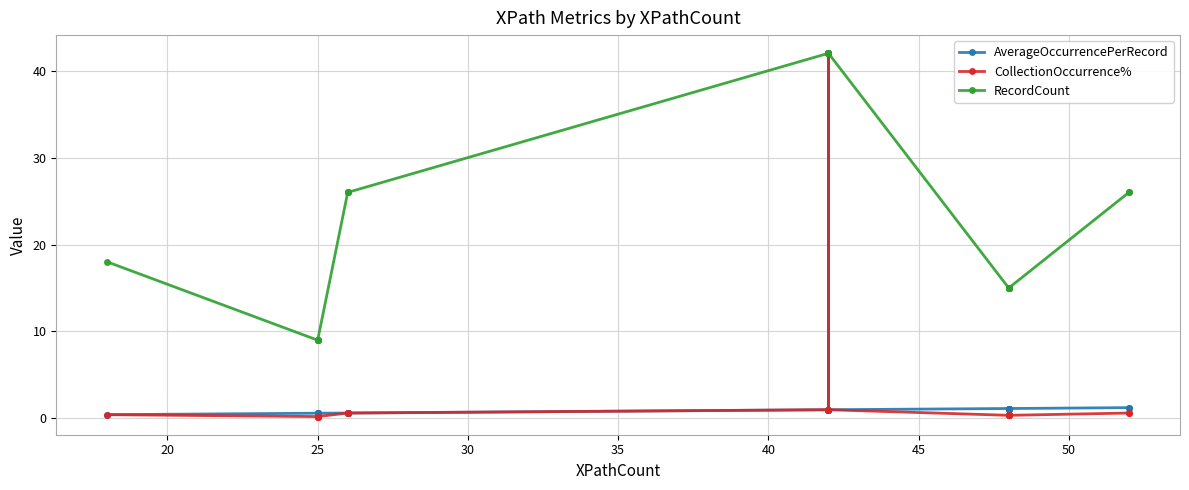

How many interior local peaks does the AverageOccurrencePerRecord series have?

1